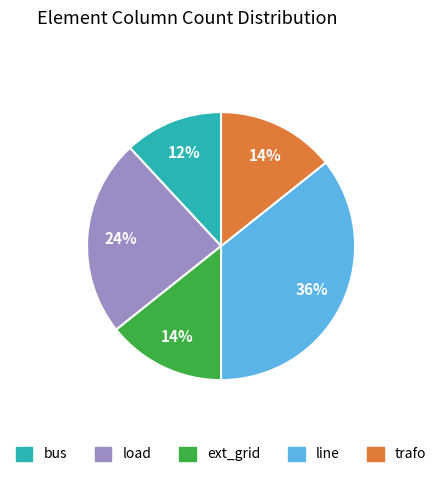

To the nearest percent, what is the combined percentage of load and trafo?

38%